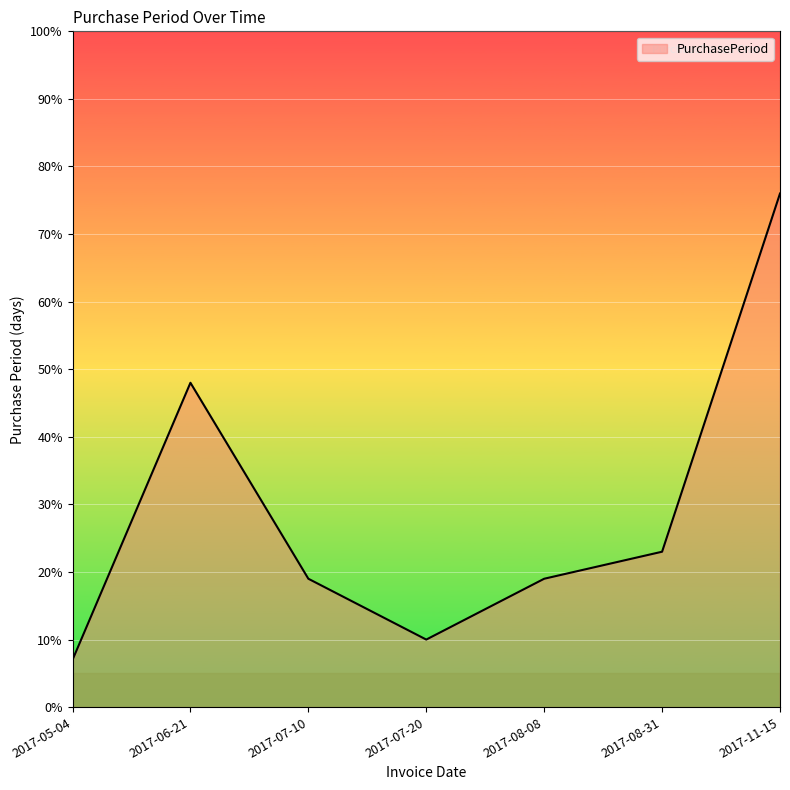

What position from the right is 2017-06-21?

6